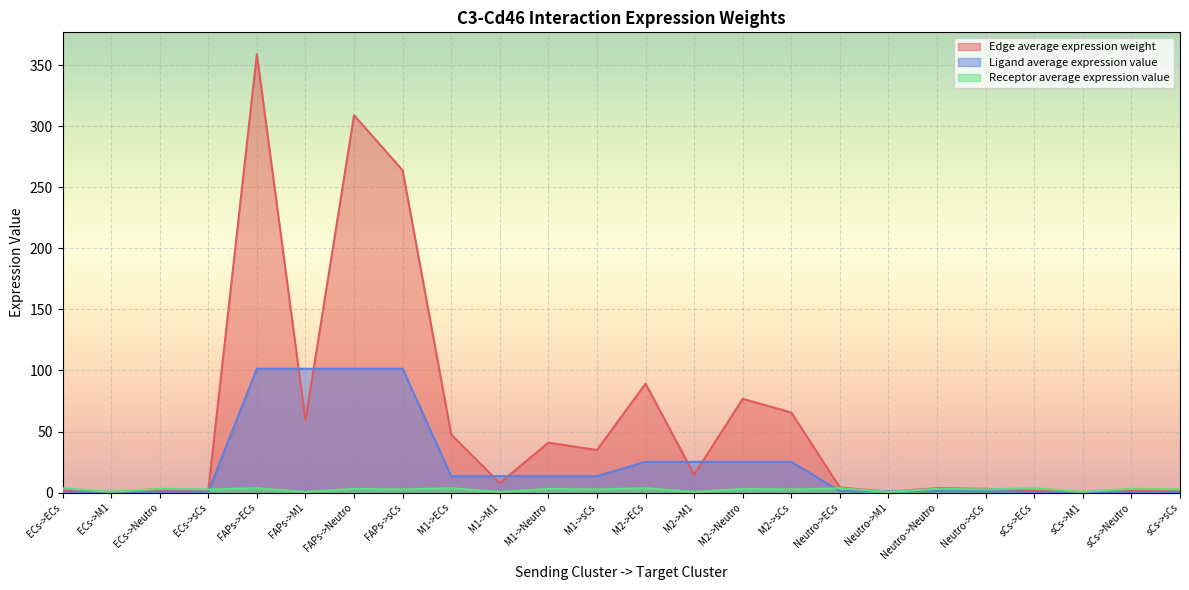

What is the spread (max minus min) of values at M2->M1?

24.6